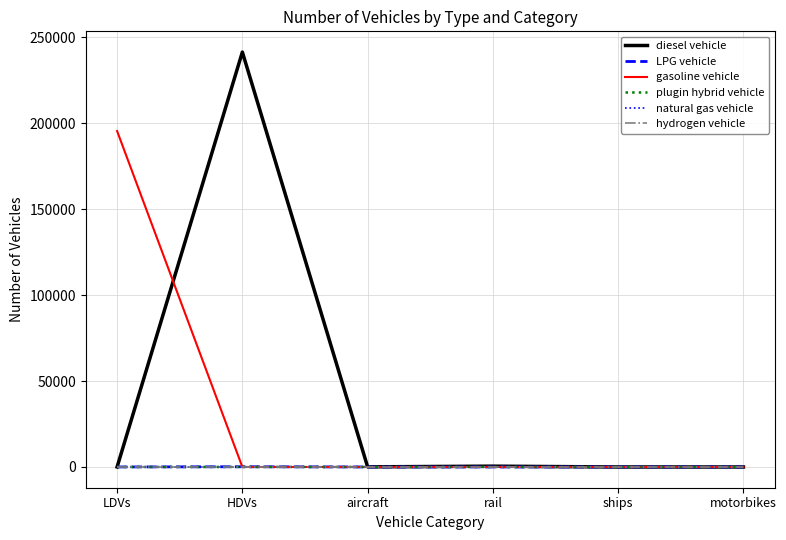

Is this an area chart (filled region under the line)?

No